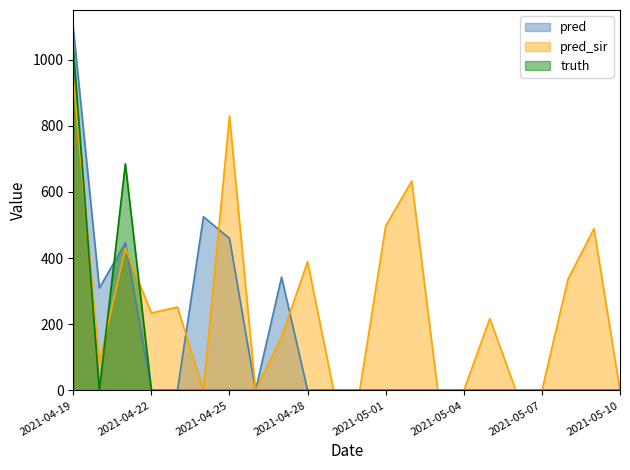

What is the spread (max minus min) of values at 2021-05-08?

336.0